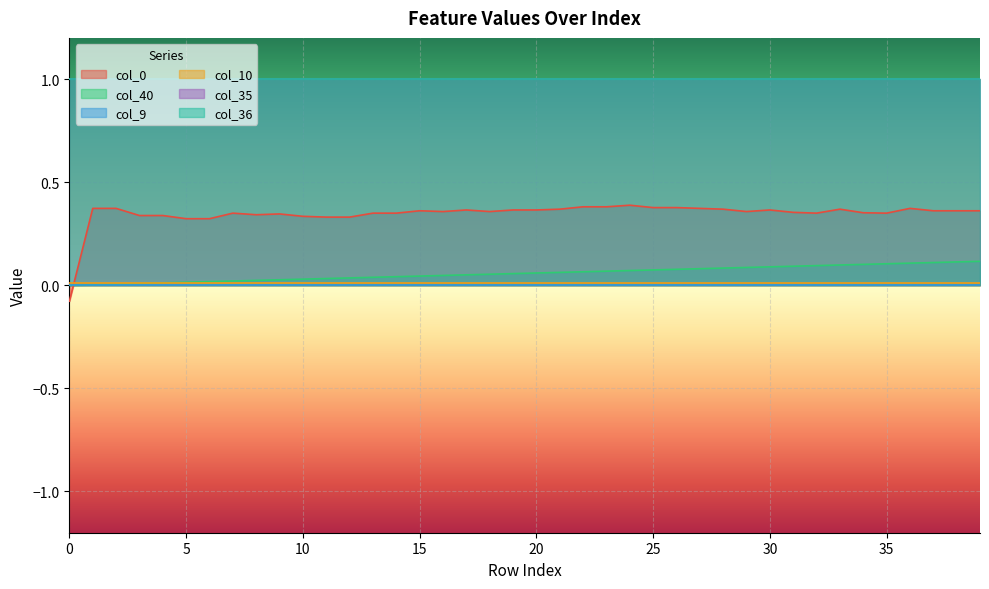

Reading right to left, what are all the values shown in this chart?

col_40: 39=0.1	38=0.1	37=0.1	36=0.1	35=0.1	34=0.1	33=0.1	32=0.1	31=0.1	30=0.1	29=0.1	28=0.1	27=0.1	26=0.1	25=0.1	24=0.1	23=0.1	22=0.1	21=0.1	20=0.1	19=0.1	18=0.1	17=0.1	16=0.0	15=0.0	14=0.0	13=0.0	12=0.0	11=0.0	10=0.0	9=0.0	8=0.0	7=0.0	6=0.0	5=0.0	4=0.0	3=0.0	2=0.0	1=0.0	0=0.0
col_9: 39=0.0	38=0.0	37=0.0	36=0.0	35=0.0	34=0.0	33=0.0	32=0.0	31=0.0	30=0.0	29=0.0	28=0.0	27=0.0	26=0.0	25=0.0	24=0.0	23=0.0	22=0.0	21=0.0	20=0.0	19=0.0	18=0.0	17=0.0	16=0.0	15=0.0	14=0.0	13=0.0	12=0.0	11=0.0	10=0.0	9=0.0	8=0.0	7=0.0	6=0.0	5=0.0	4=0.0	3=0.0	2=0.0	1=0.0	0=0.0
col_10: 39=0.0	38=0.0	37=0.0	36=0.0	35=0.0	34=0.0	33=0.0	32=0.0	31=0.0	30=0.0	29=0.0	28=0.0	27=0.0	26=0.0	25=0.0	24=0.0	23=0.0	22=0.0	21=0.0	20=0.0	19=0.0	18=0.0	17=0.0	16=0.0	15=0.0	14=0.0	13=0.0	12=0.0	11=0.0	10=0.0	9=0.0	8=0.0	7=0.0	6=0.0	5=0.0	4=0.0	3=0.0	2=0.0	1=0.0	0=0.0
col_35: 39=1.0	38=1.0	37=1.0	36=1.0	35=1.0	34=1.0	33=1.0	32=1.0	31=1.0	30=1.0	29=1.0	28=1.0	27=1.0	26=1.0	25=1.0	24=1.0	23=1.0	22=1.0	21=1.0	20=1.0	19=1.0	18=1.0	17=1.0	16=1.0	15=1.0	14=1.0	13=1.0	12=1.0	11=1.0	10=1.0	9=1.0	8=1.0	7=1.0	6=1.0	5=1.0	4=1.0	3=1.0	2=1.0	1=1.0	0=1.0
col_36: 39=1.0	38=1.0	37=1.0	36=1.0	35=1.0	34=1.0	33=1.0	32=1.0	31=1.0	30=1.0	29=1.0	28=1.0	27=1.0	26=1.0	25=1.0	24=1.0	23=1.0	22=1.0	21=1.0	20=1.0	19=1.0	18=1.0	17=1.0	16=1.0	15=1.0	14=1.0	13=1.0	12=1.0	11=1.0	10=1.0	9=1.0	8=1.0	7=1.0	6=1.0	5=1.0	4=1.0	3=1.0	2=1.0	1=1.0	0=1.0
col_0: 39=0.4	38=0.4	37=0.4	36=0.4	35=0.4	34=0.4	33=0.4	32=0.4	31=0.4	30=0.4	29=0.4	28=0.4	27=0.4	26=0.4	25=0.4	24=0.4	23=0.4	22=0.4	21=0.4	20=0.4	19=0.4	18=0.4	17=0.4	16=0.4	15=0.4	14=0.4	13=0.4	12=0.3	11=0.3	10=0.3	9=0.3	8=0.3	7=0.4	6=0.3	5=0.3	4=0.3	3=0.3	2=0.4	1=0.4	0=-0.1